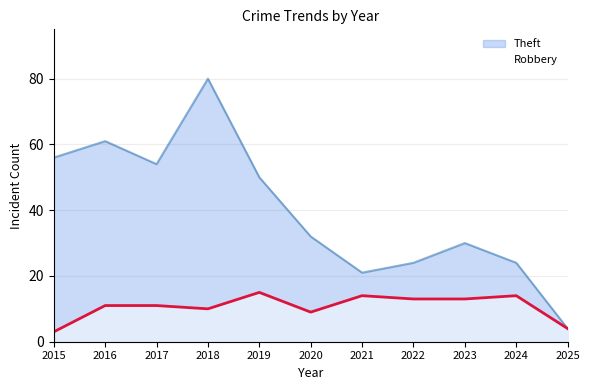

True or false: Robbery and Theft intersect in this chart.

False